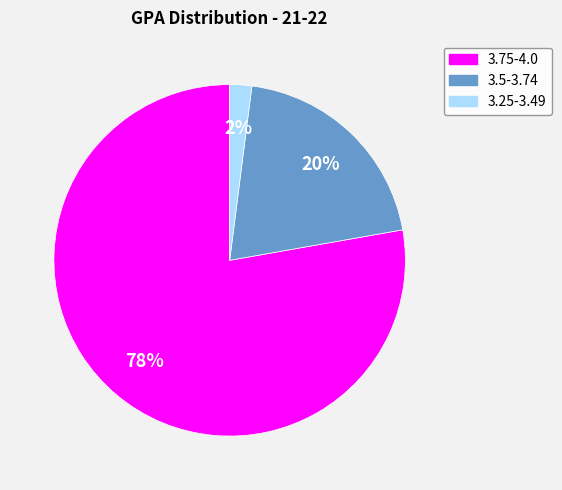

How many segments does this pie chart have?

3